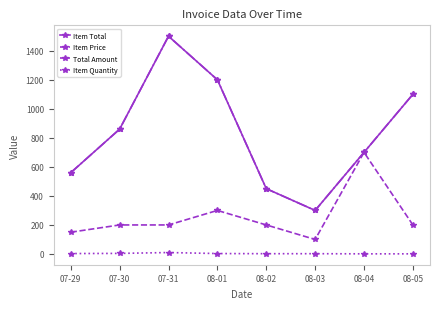

True or false: Total Amount and Item Total intersect in this chart.

False